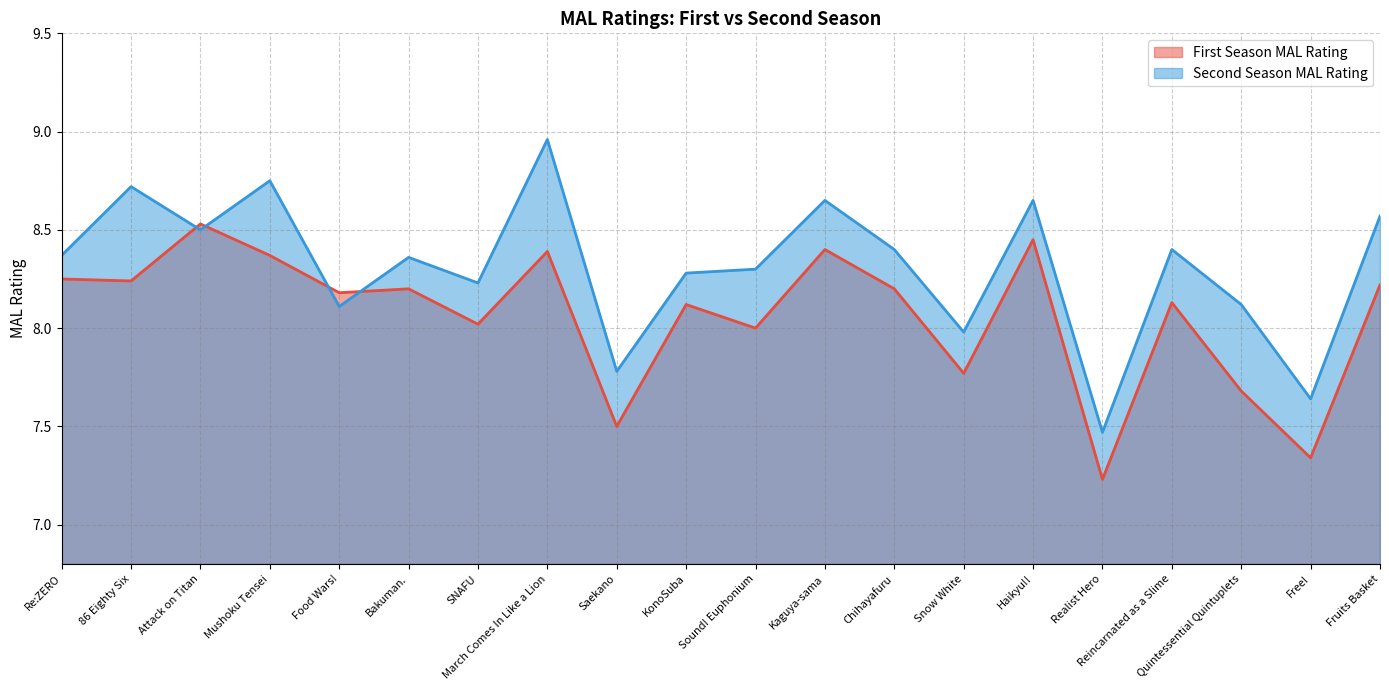

Which series has the largest total across all categories?

Second Season MAL Rating